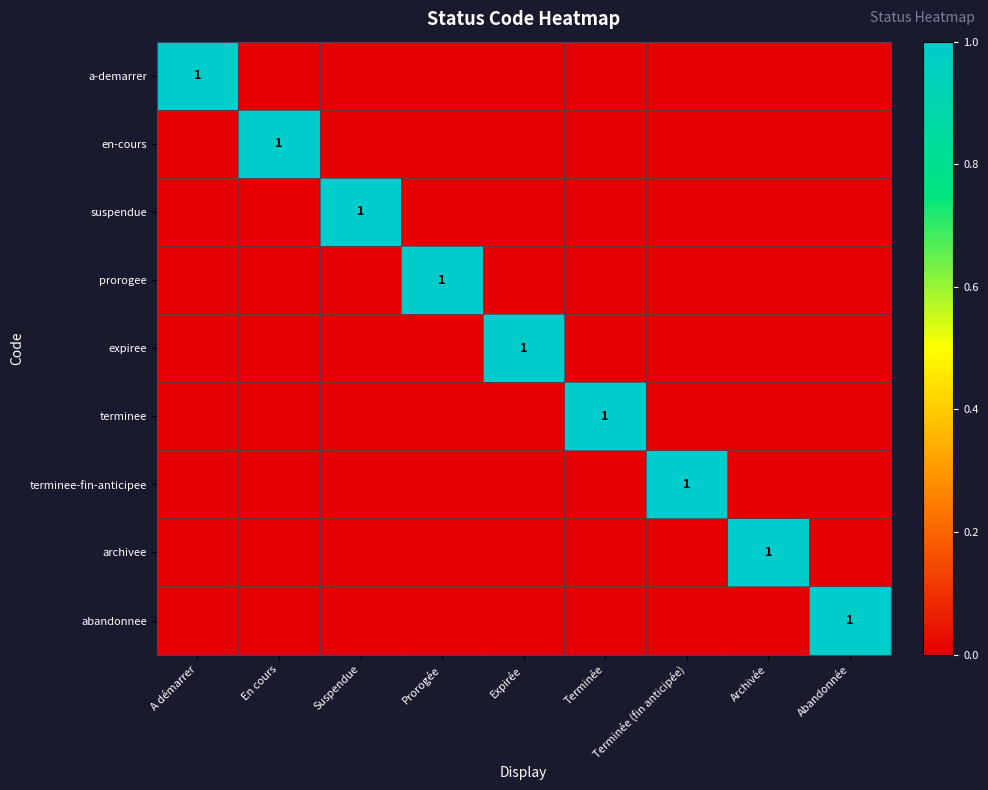

The abandonnee series shows 2 at Abandonnée. True or false?

False